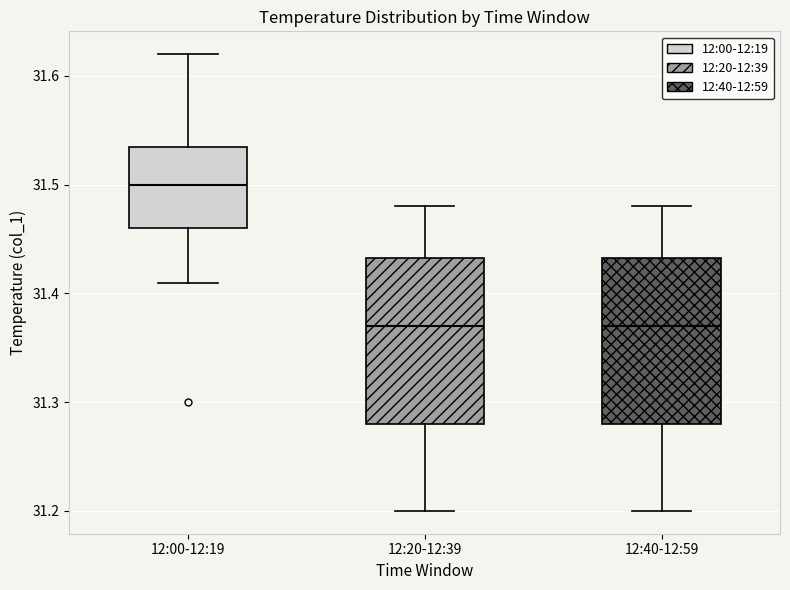

Reading left to right, transcribe this box plot: for each box, give where its median line is, the range the box spans, and where its two whiskers end, as read against the y-axis. The values are not printed on the chart, so give them approximately, as read against the axis.

12:00-12:19: median 31.50, box 31.46 to 31.54, whiskers 31.41 to 31.62
12:20-12:39: median 31.37, box 31.28 to 31.43, whiskers 31.20 to 31.48
12:40-12:59: median 31.37, box 31.28 to 31.43, whiskers 31.20 to 31.48